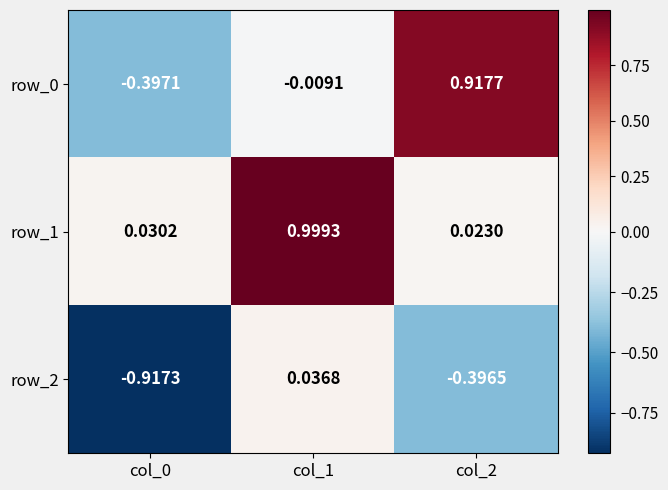

Is the value of row_1 at col_0 greater than the value of row_2 at col_2?

Yes